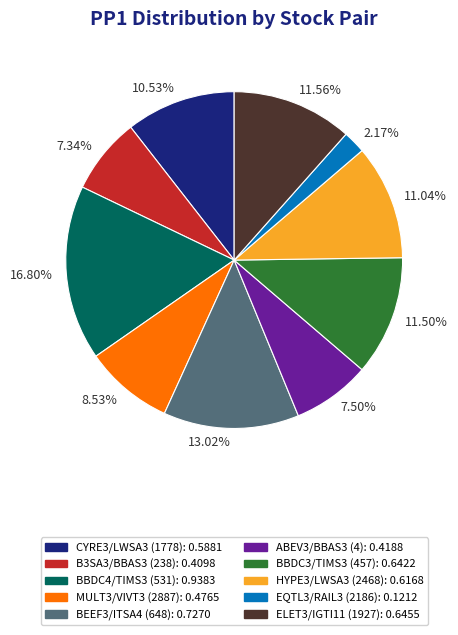

Is there a majority slice in this chart?

No